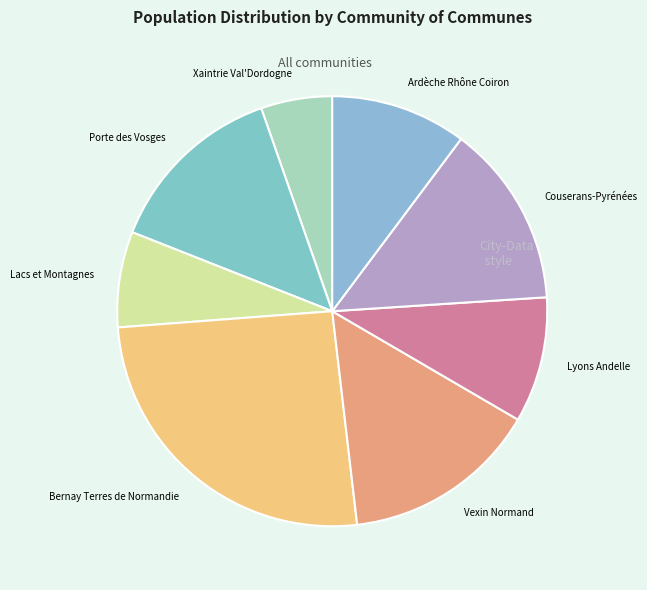

Which slice is the largest?

Bernay Terres de Normandie